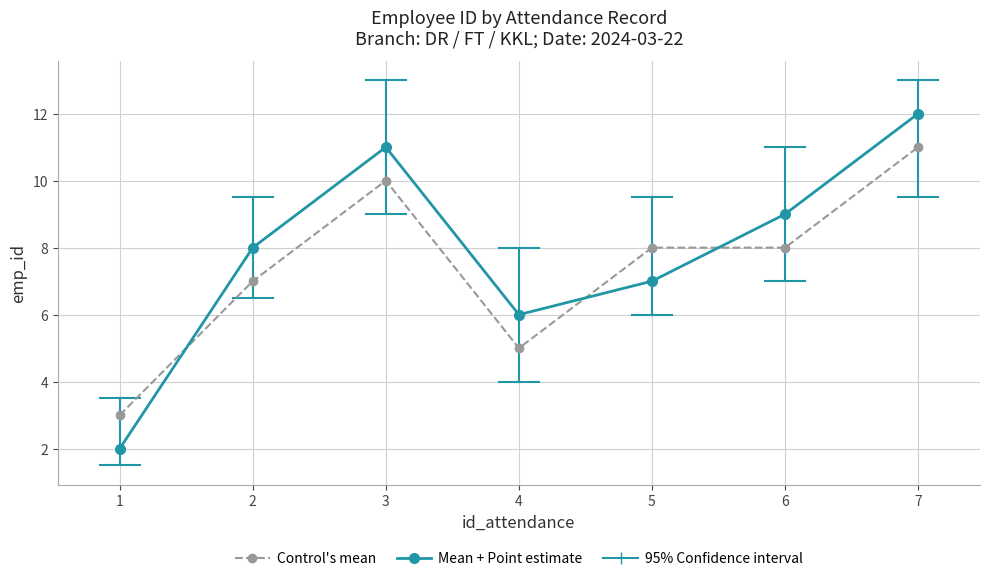

How many lines are shown in the chart?

2